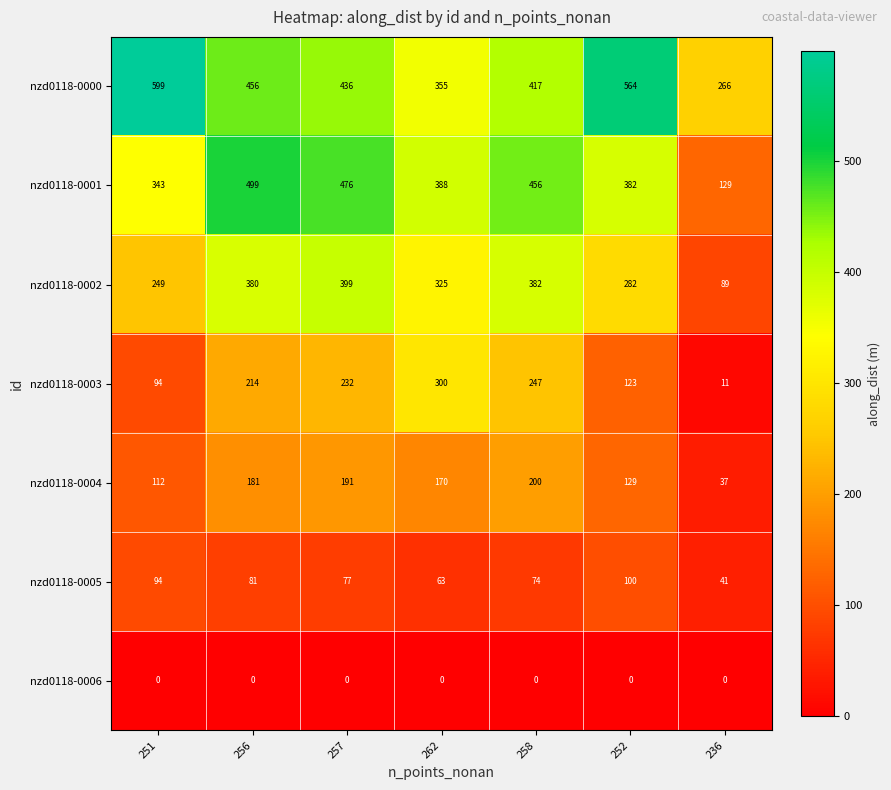

At how many categories does at least one series exceed 596?

1